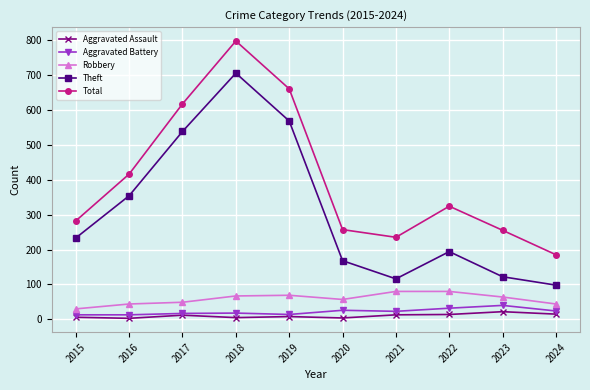

Which series has the widest spread of values?

Total